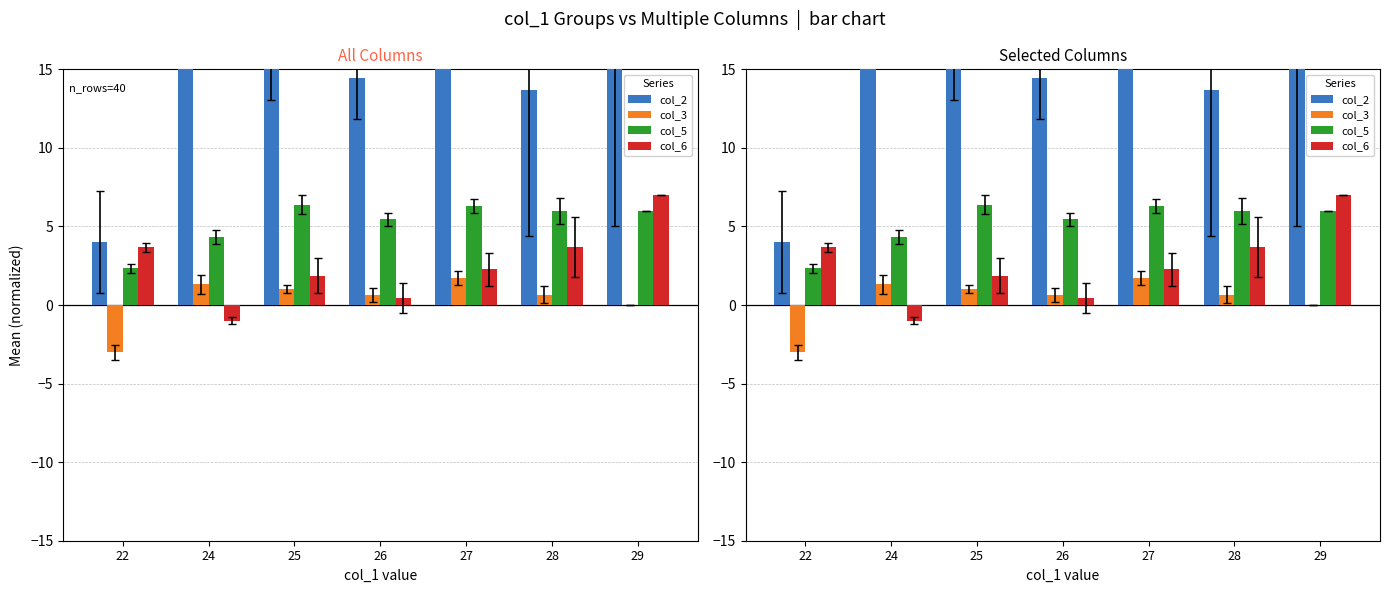

What is the difference between the second highest and second lowest values in the col_5 series?

2.0